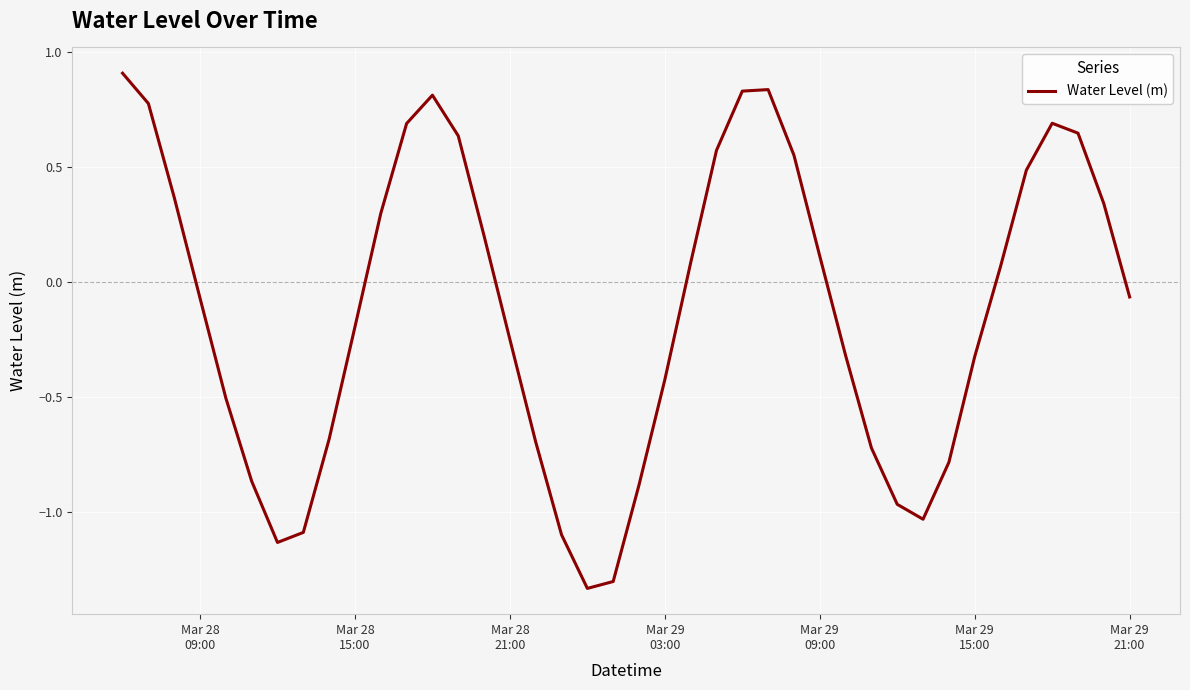

How many values are below 0?

21